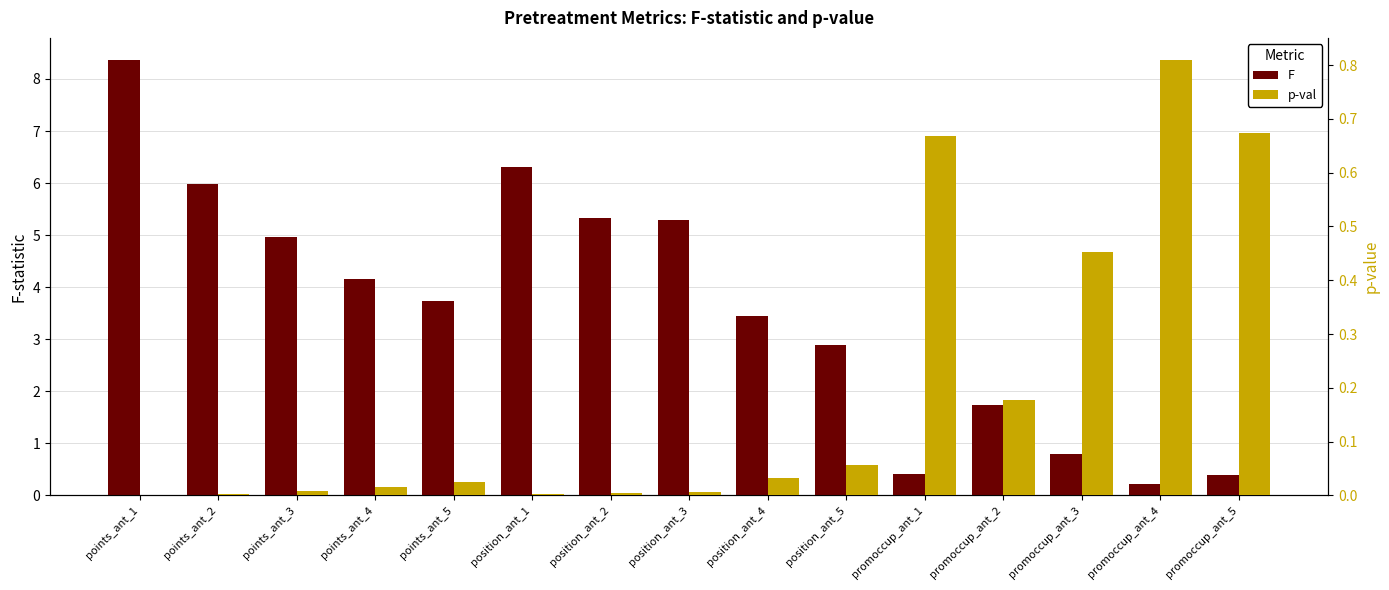

Is the value of p-val at promoccup_ant_1 greater than the value of F at position_ant_1?

No